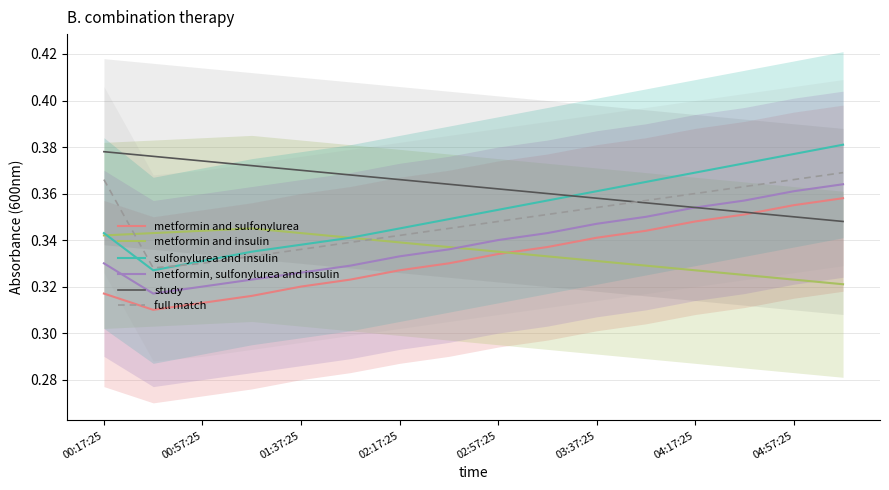

How many times do study and metformin and sulfonylurea cross each other?

1